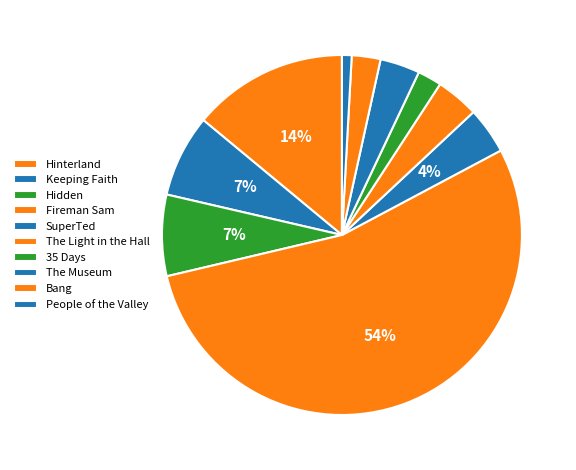

How much of the chart is everything except Bang?

97.4%